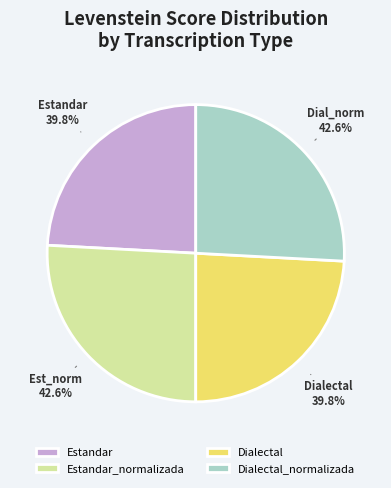

Approximately how many times larger is the value at Dialectal_normalizada compared to Estandar_normalizada?

1.0